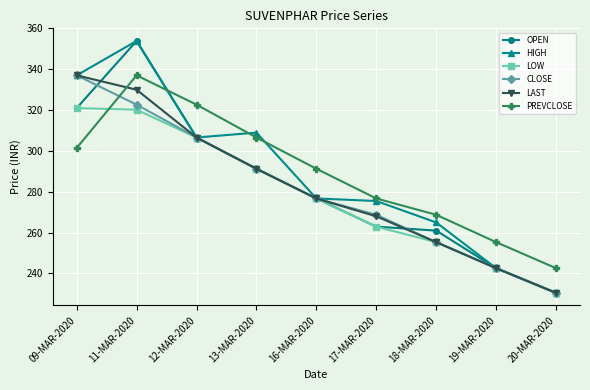

What is the lowest value of the OPEN series?

230.5